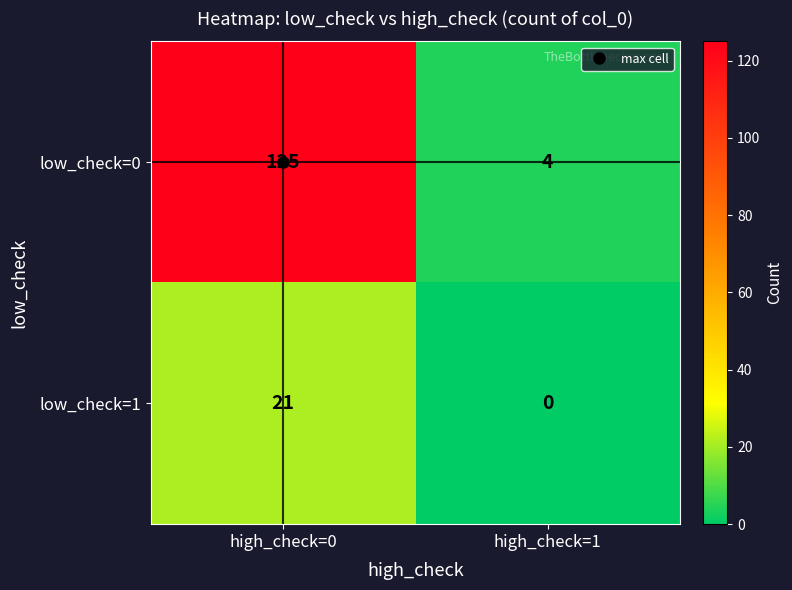

What is the difference between the low_check=1 values at high_check=1 and high_check=0?

21